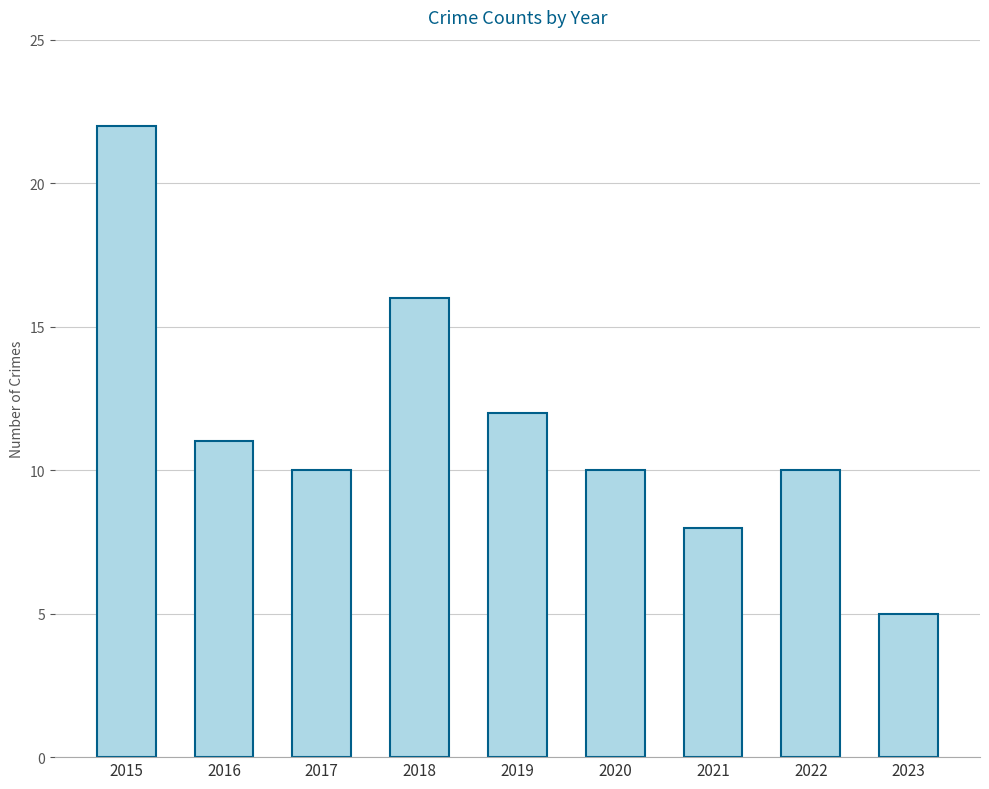

Read the value at 2016, to the nearest 10.

10